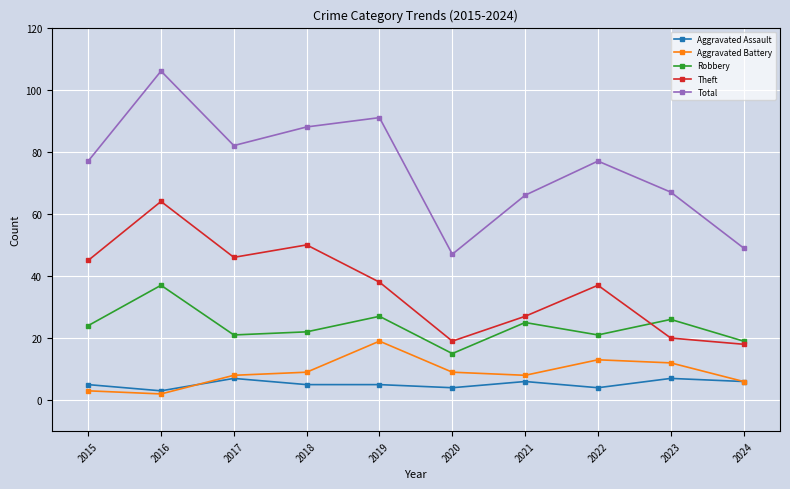

What is the difference between the highest and lowest values at 2020?

43